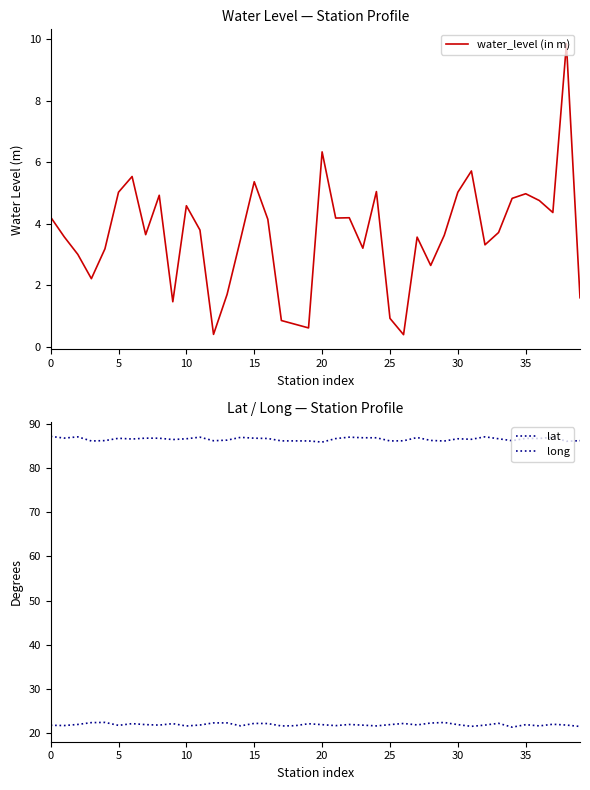

What is the difference between the lat values at 32 and 35?

0.1